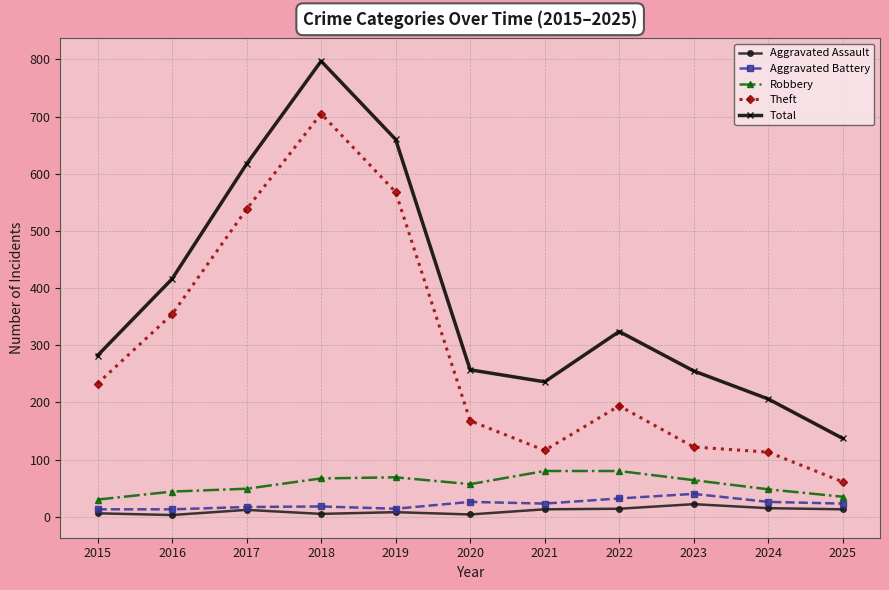

True or false: Aggravated Assault and Theft cross at least once.

False